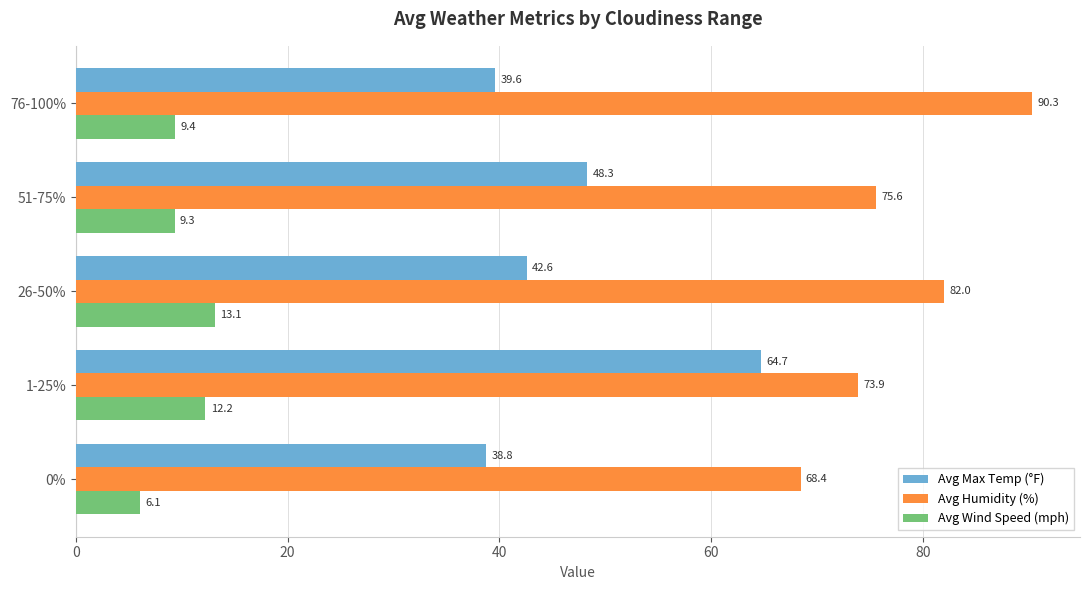

Which series has the largest total across all categories?

Avg Humidity (%)